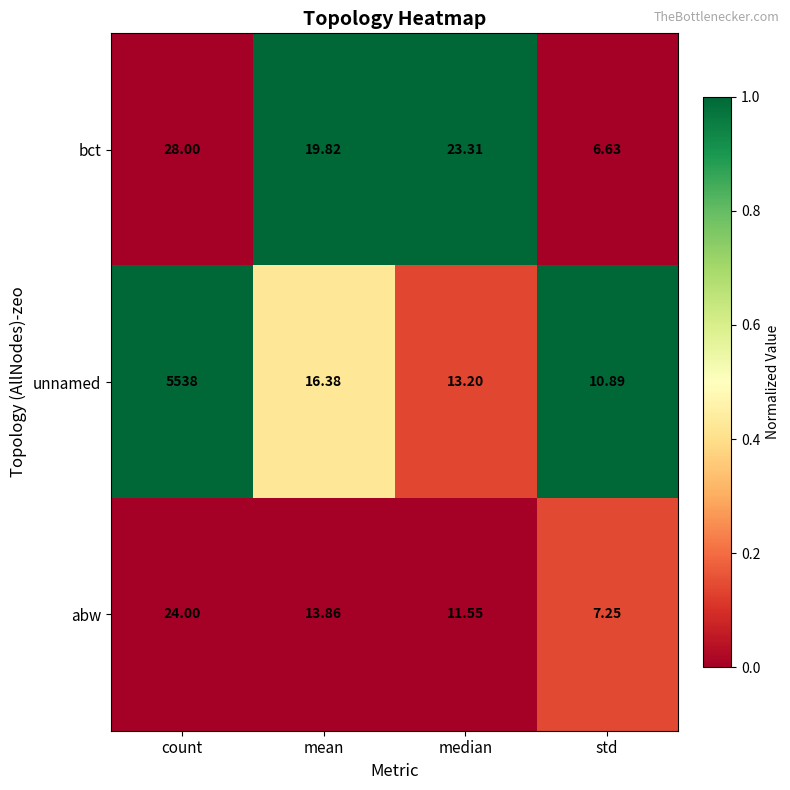

At which label does abw reach its peak?

count